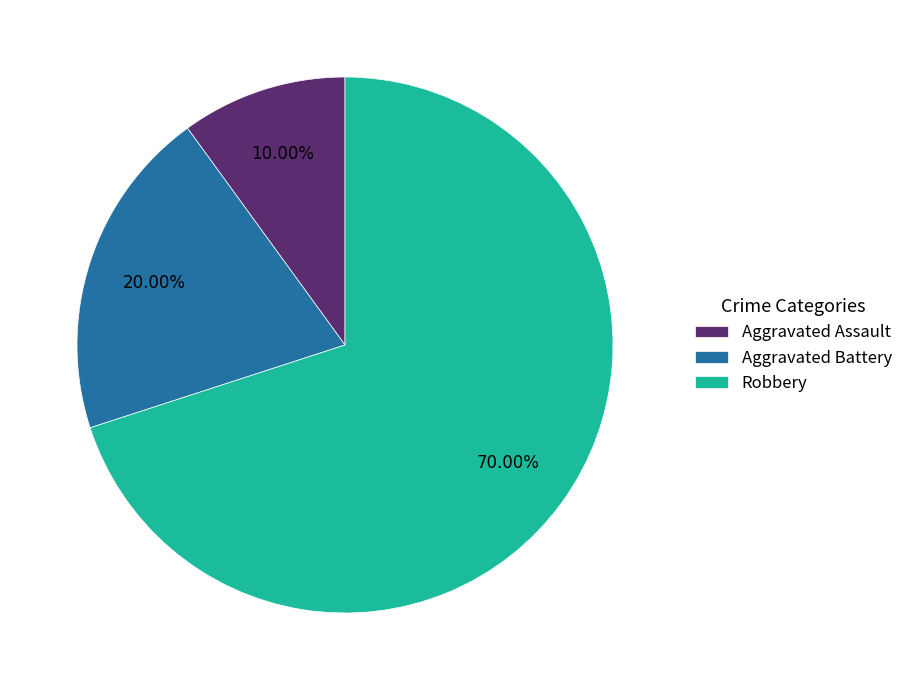

To the nearest percent, what is the difference between the Aggravated Battery and Robbery slice percentages?

50%